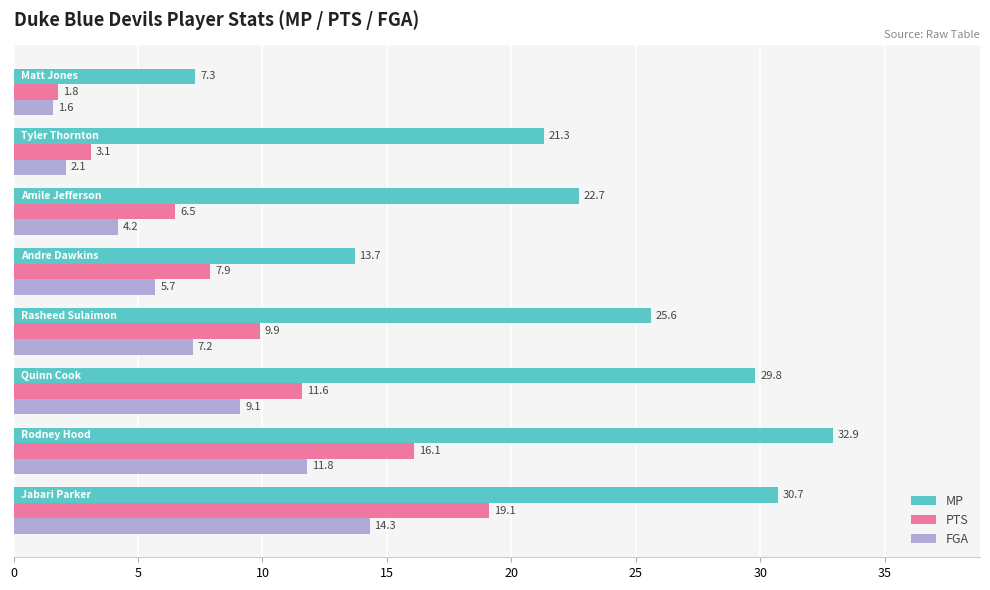

What is the average value of the MP series?

23.0